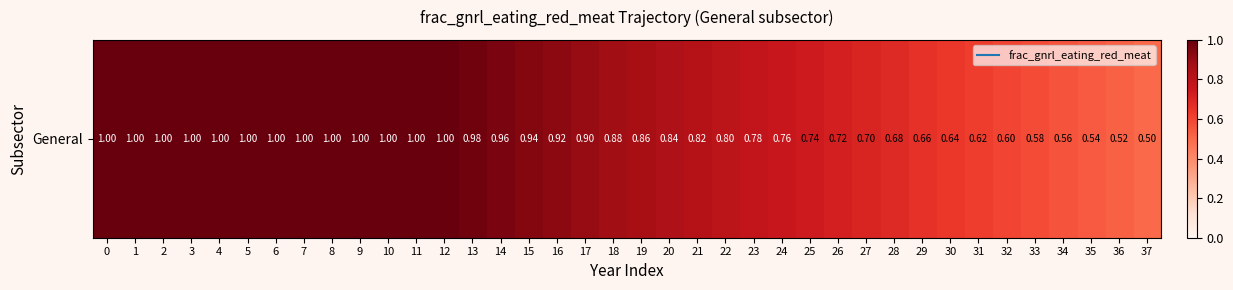

Reading left to right, extract all data points from this chart.

1.0	1.0	1.0	1.0	1.0	1.0	1.0	1.0	1.0	1.0	1.0	1.0	1.0	1.0	1.0	0.9	0.9	0.9	0.9	0.9	0.8	0.8	0.8	0.8	0.8	0.7	0.7	0.7	0.7	0.7	0.6	0.6	0.6	0.6	0.6	0.5	0.5	0.5